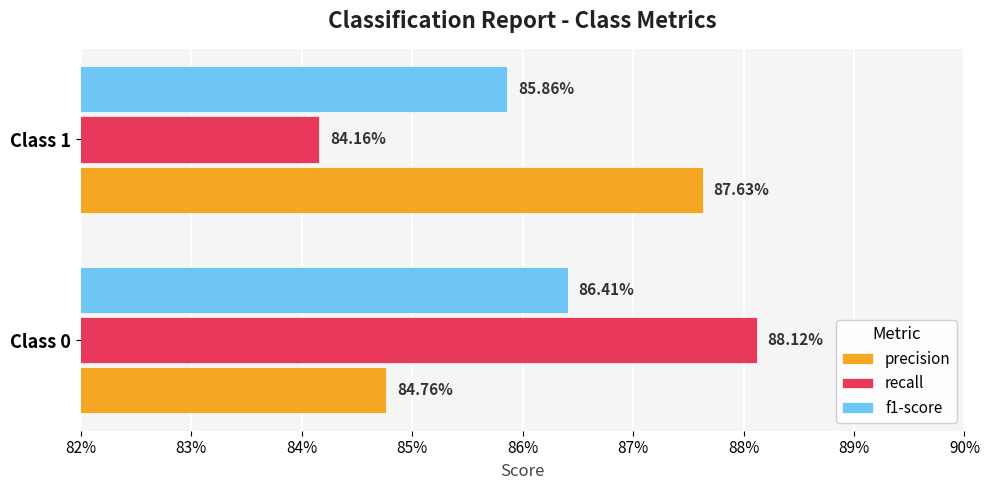

What position from the left is 83%?

2